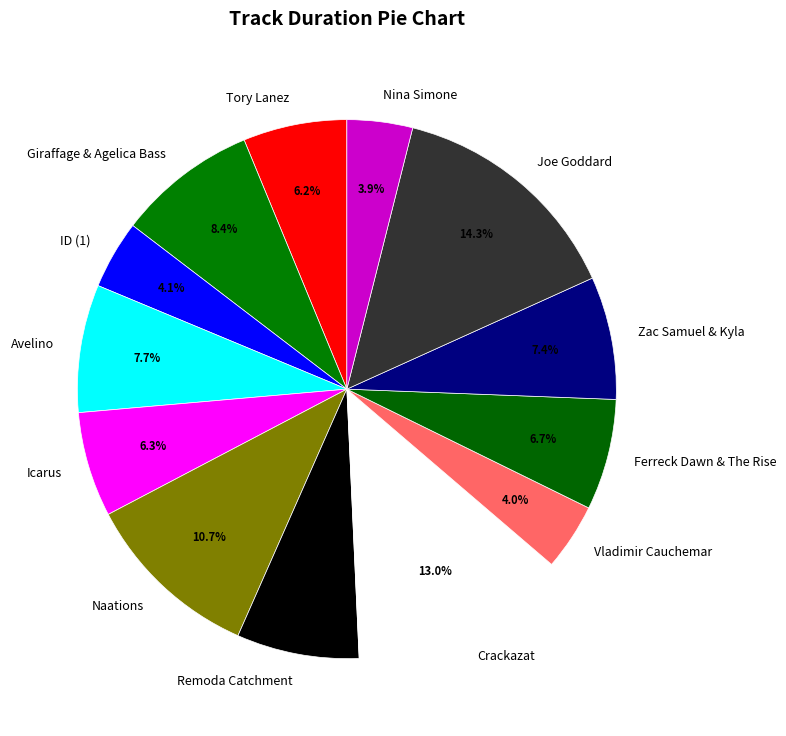

The Vladimir Cauchemar slice represents 4% of the pie. True or false?

True